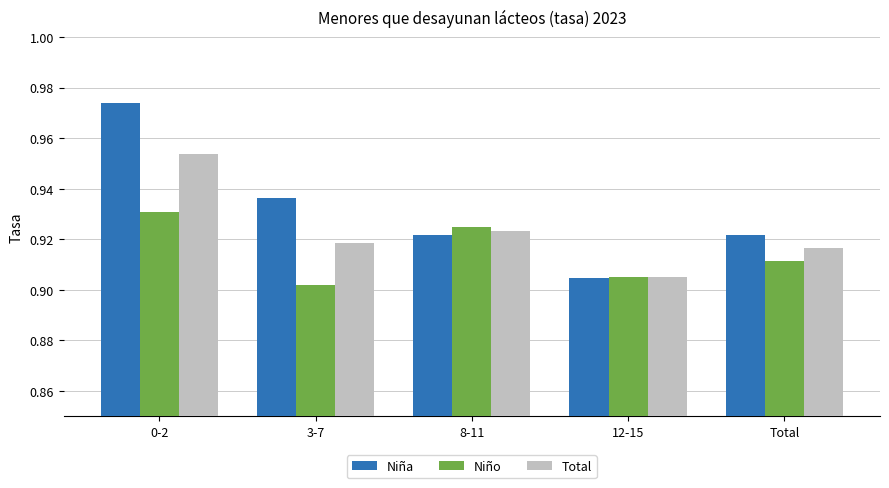

Count the Niña values in the range 0 to 1.

5